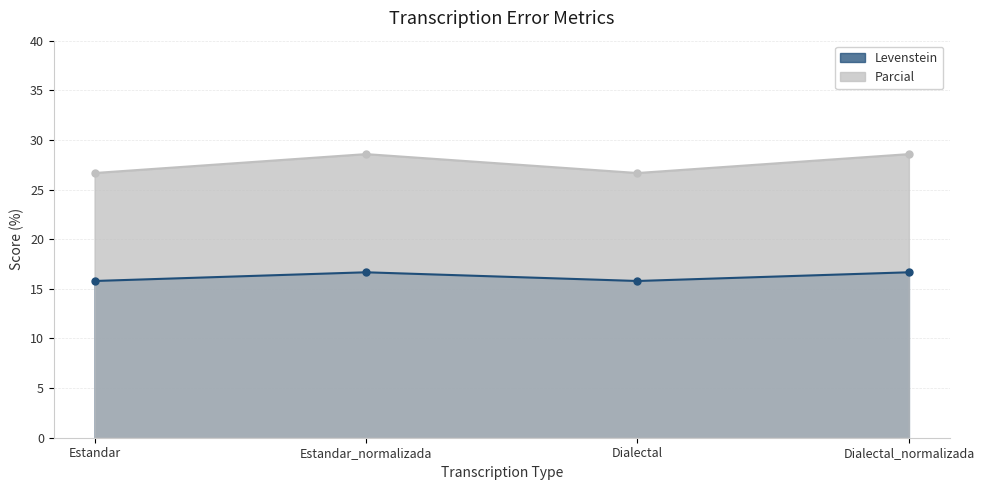

Reading left to right, what are all the values shown in this chart?

Levenstein: Estandar=15.8	Estandar_normalizada=16.7	Dialectal=15.8	Dialectal_normalizada=16.7
Parcial: Estandar=26.7	Estandar_normalizada=28.6	Dialectal=26.7	Dialectal_normalizada=28.6